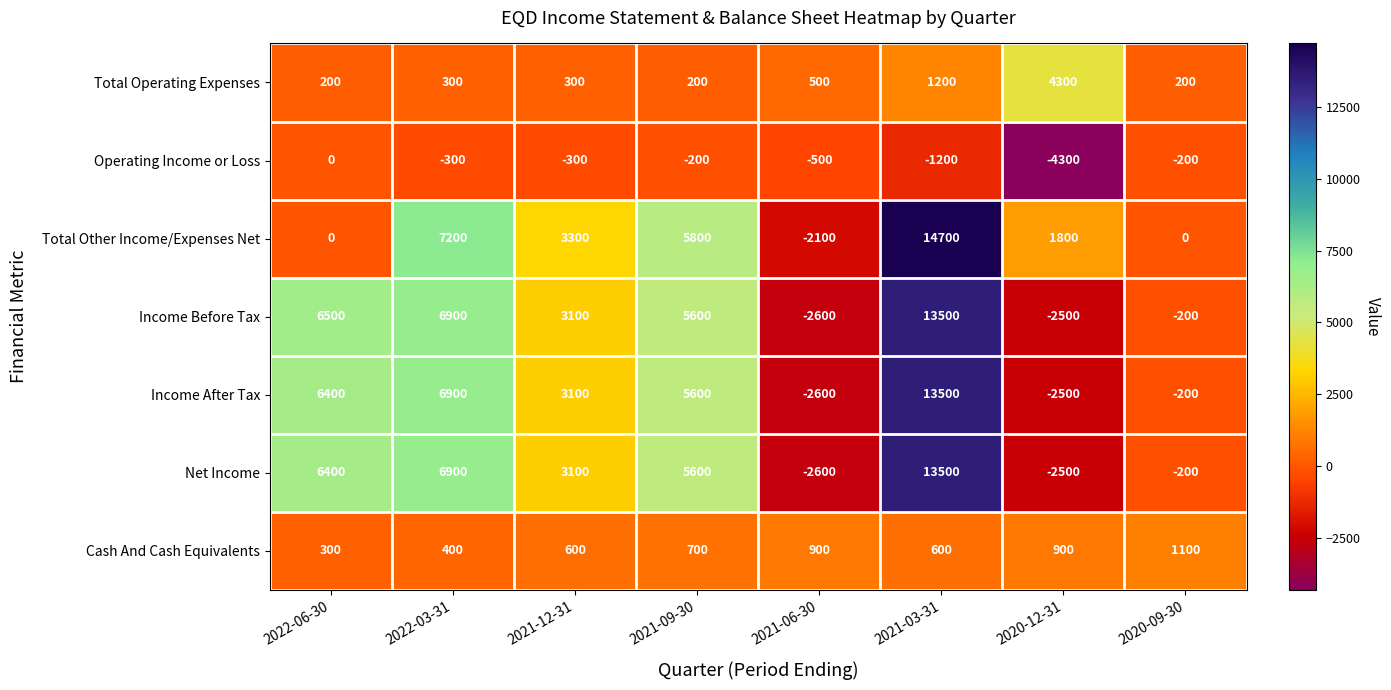

What is the total value across all series at 2021-09-30?

23300